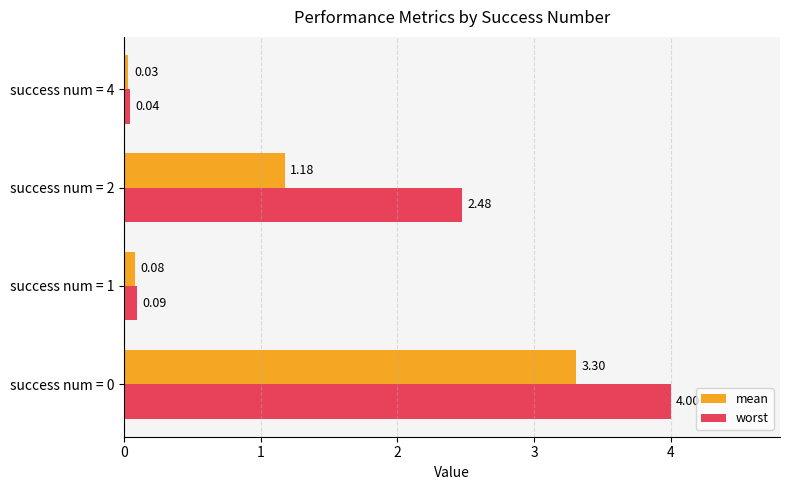

Which series has the widest spread of values?

worst